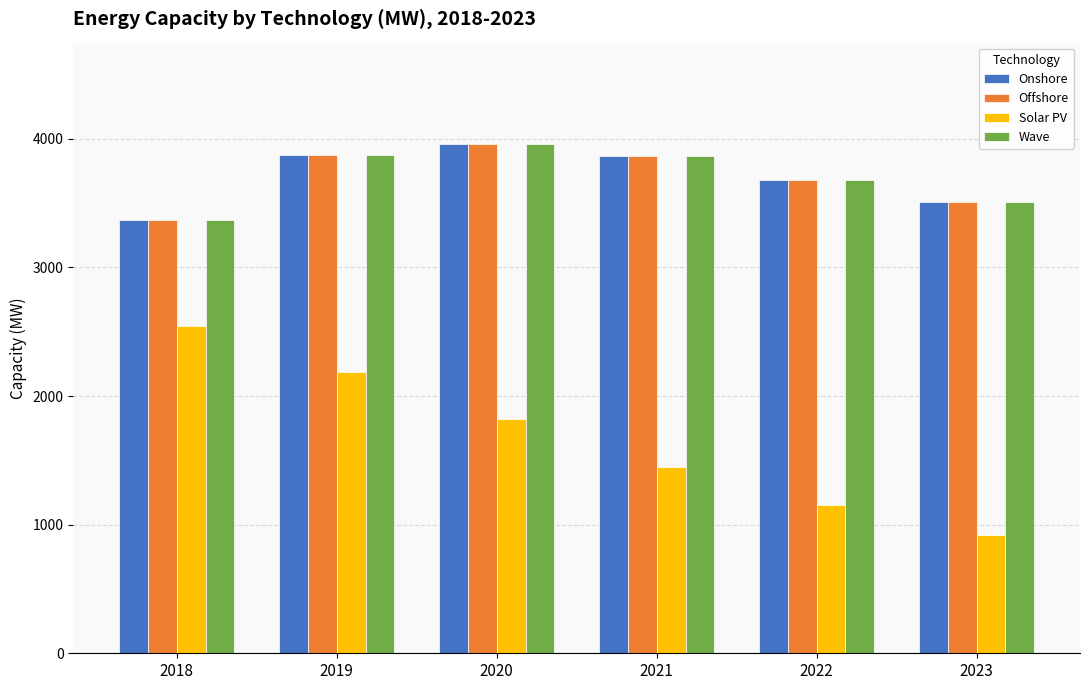

The value of Offshore at 2022 is 3676.4. True or false?

True